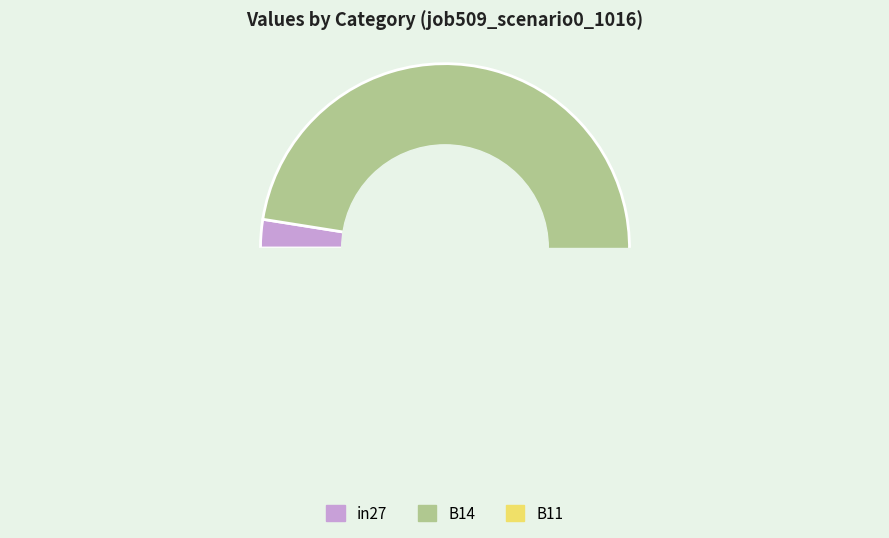

Combined, do B11 and B14 account for over 50%?

Yes